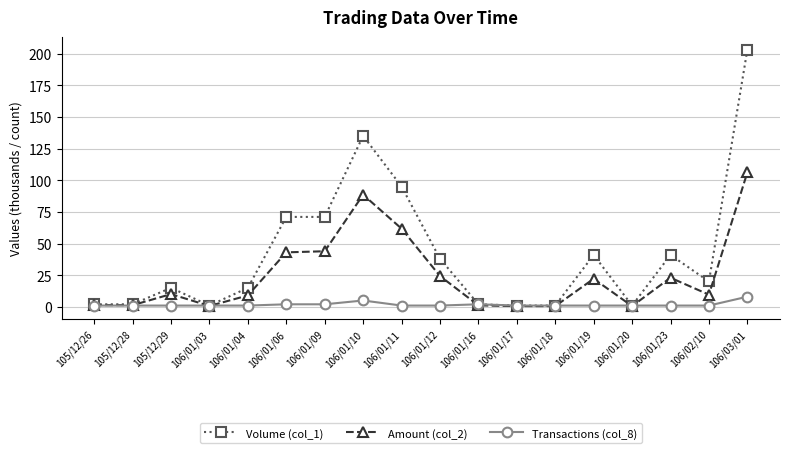

What is the highest value of the Volume (col_1) series?

203.0